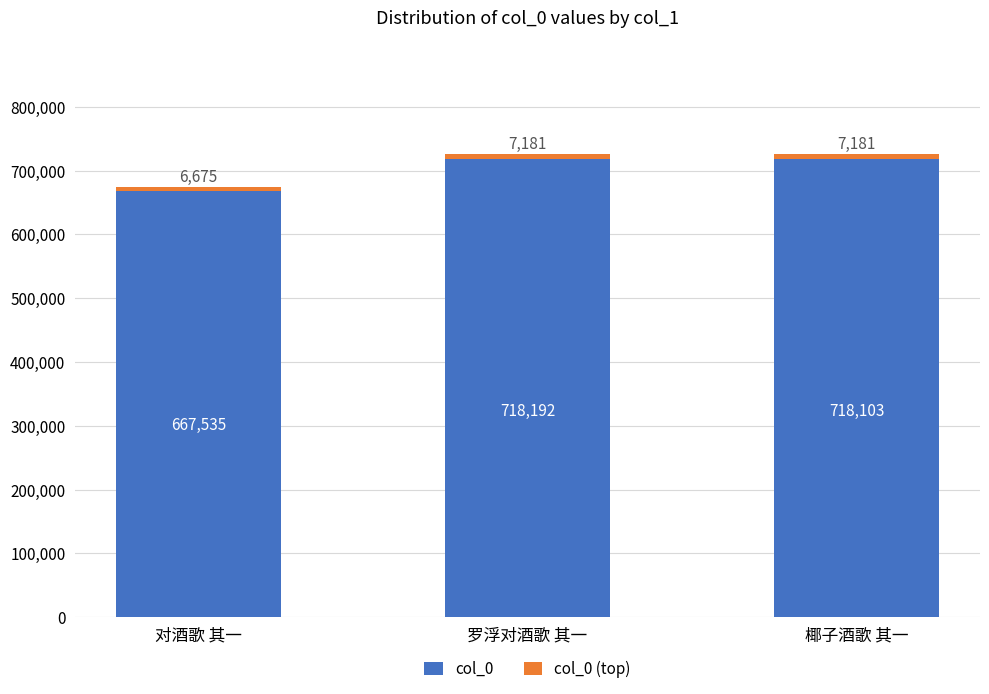

What is the maximum value for col_0?

718192